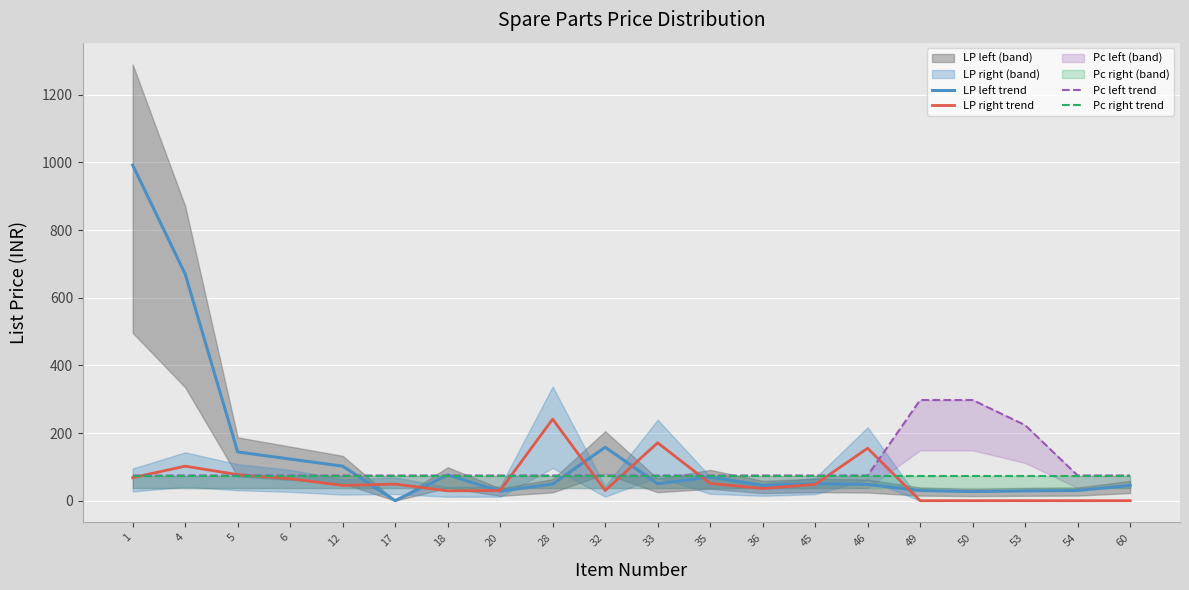

Rank the series by their average value, from highest to lowest.

LP_left_line, Pc_left_line, Pc_right_line, LP_right_line